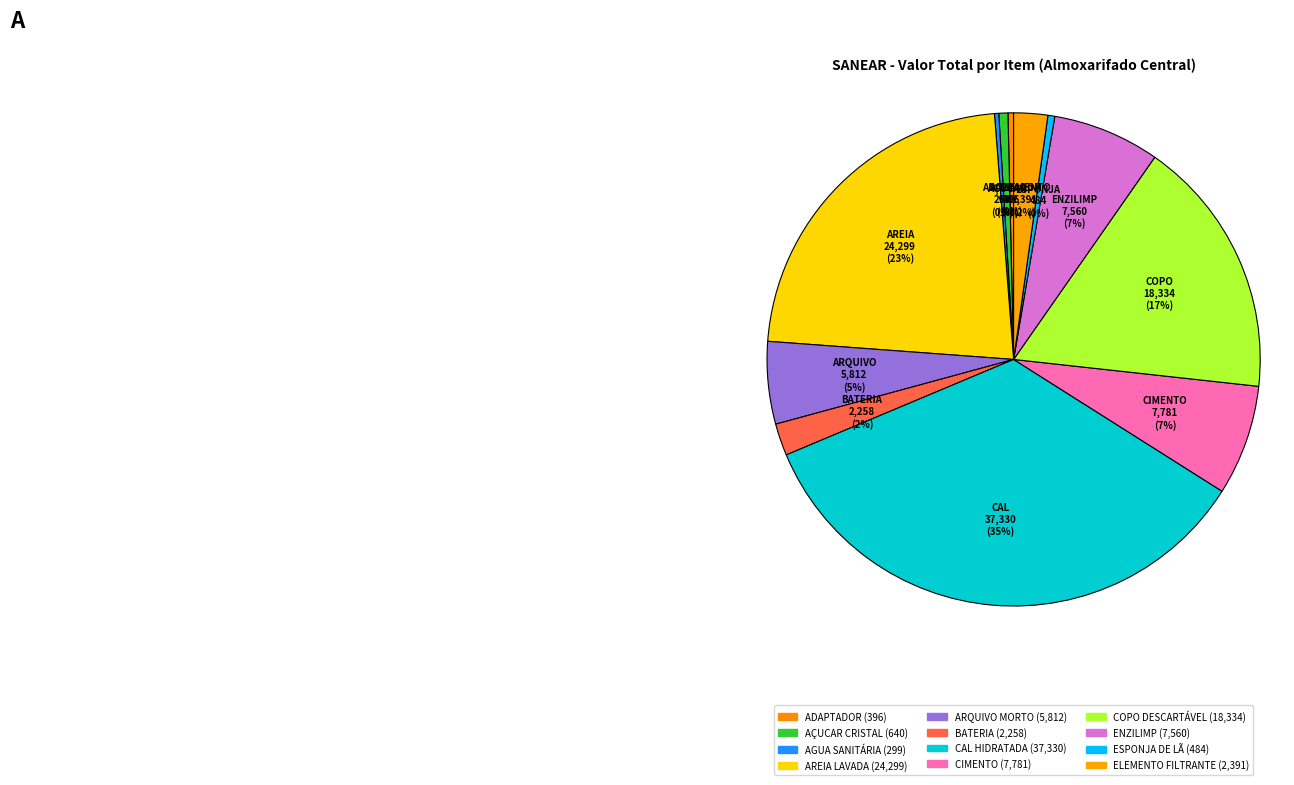

Rank the categories by value from lowest to highest.

AGUA SANITÁRIA, ADAPTADOR, ESPONJA DE LÃ, AÇUCAR CRISTAL, BATERIA, ELEMENTO FILTRANTE, ARQUIVO MORTO, ENZILIMP, CIMENTO, COPO DESCARTÁVEL, AREIA LAVADA, CAL HIDRATADA